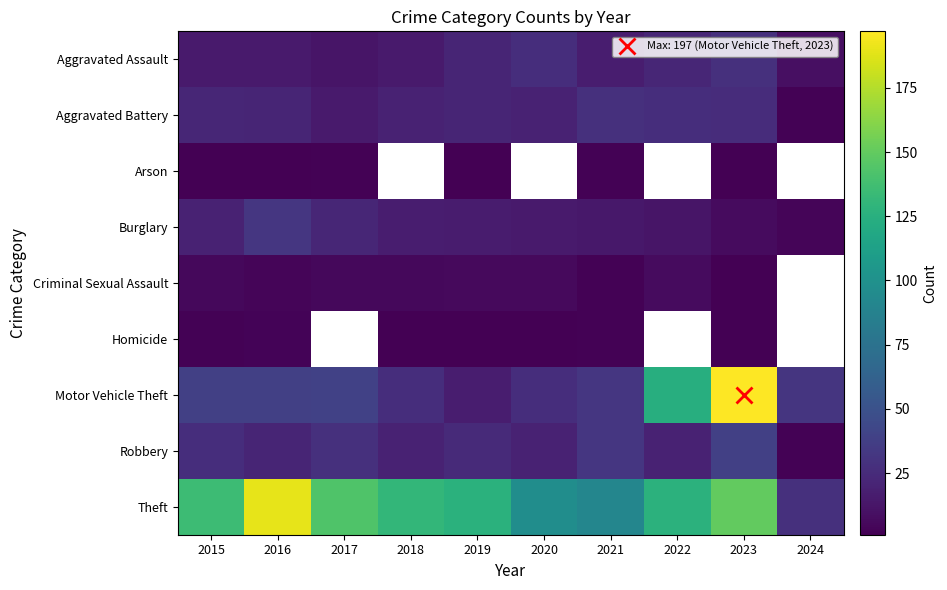

What is the smallest value displayed?

1.0